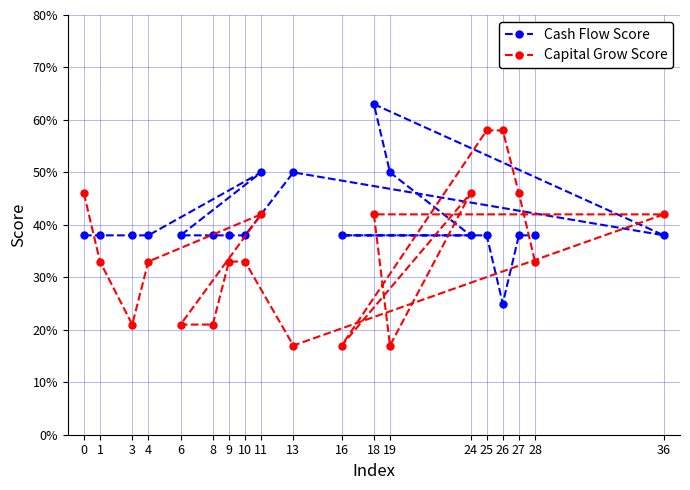

How many values in the Cash Flow Score series are below 38?

1